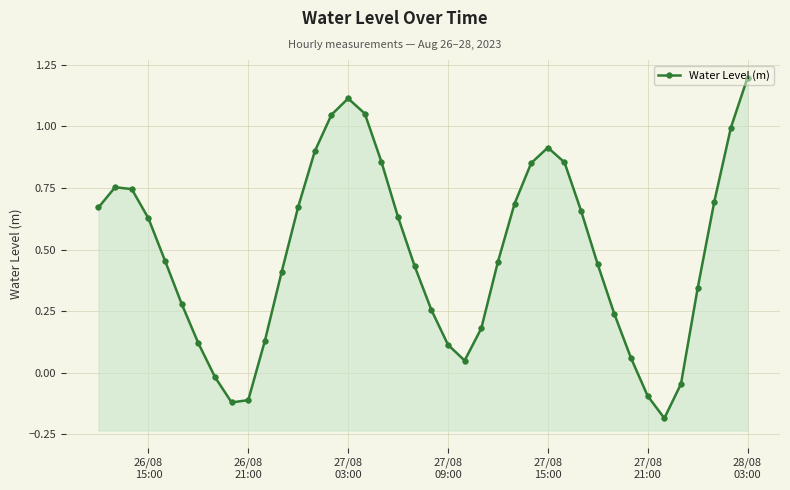

What is the average value?

0.5